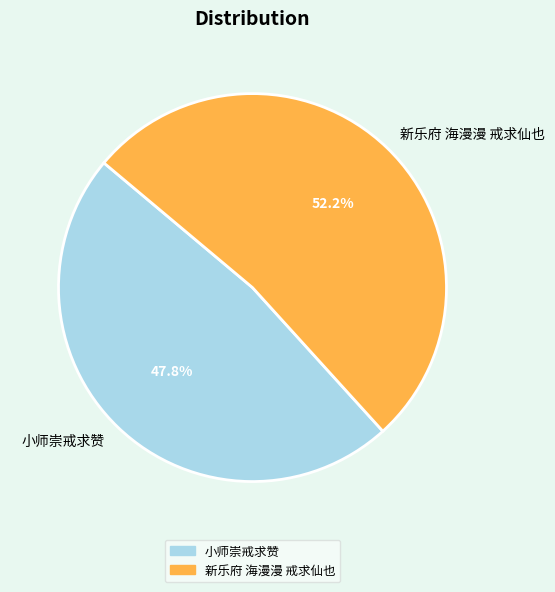

Combined, do 新乐府 海漫漫 戒求仙也 and 小师崇戒求赞 account for over 50%?

Yes